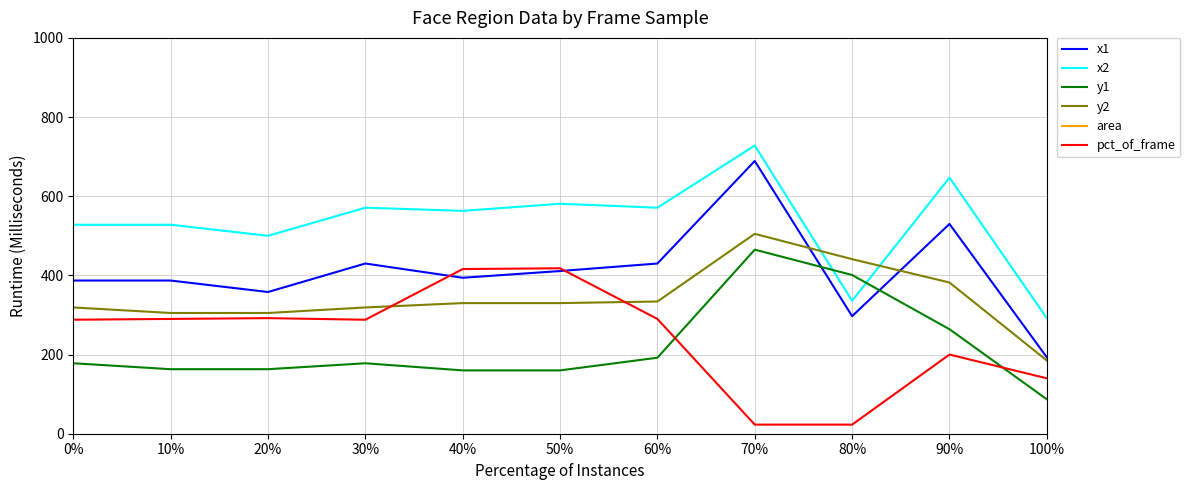

Is this an area chart (filled region under the line)?

No